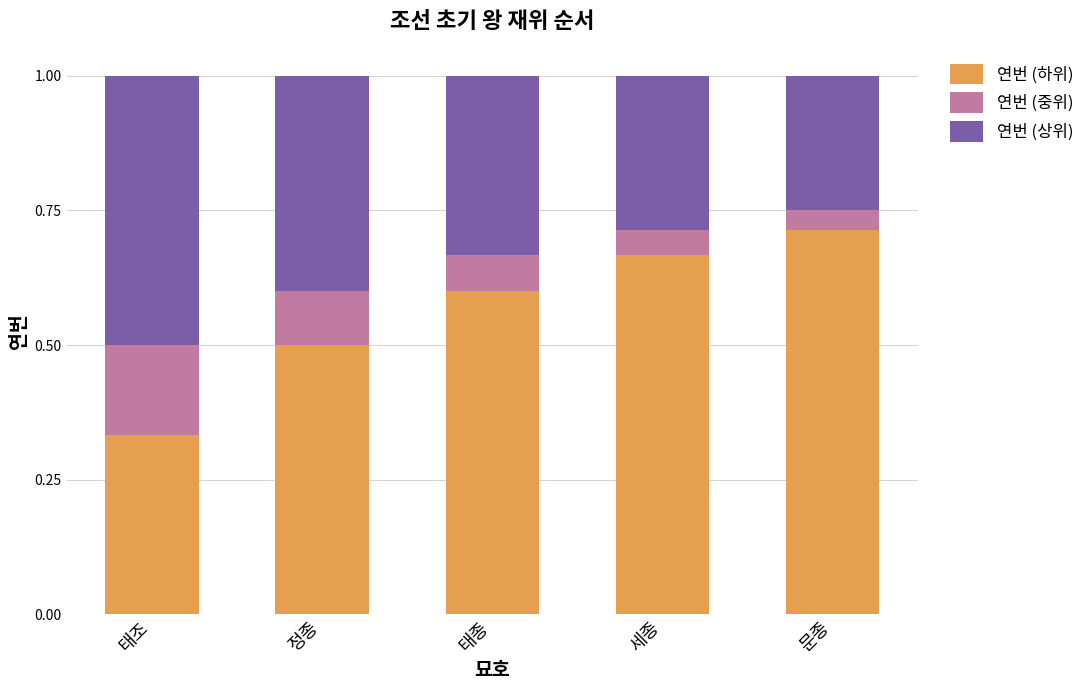

At which label is 연번 (하위) closest to 0?

태조